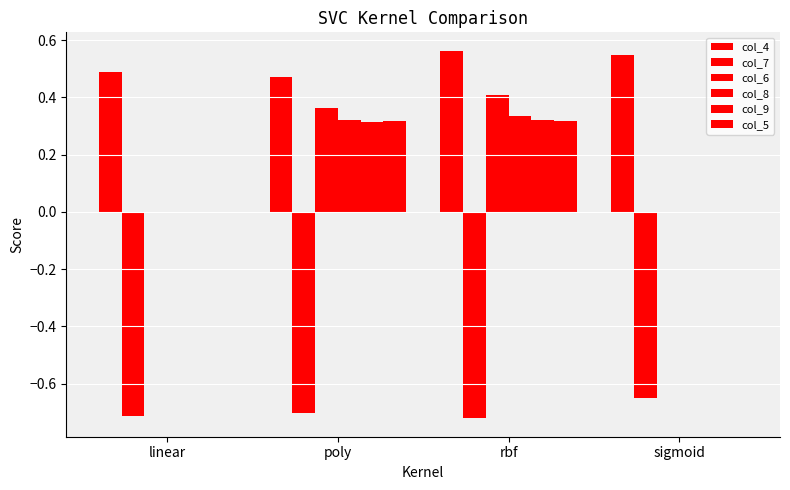

How many distinct data groups are displayed?

6